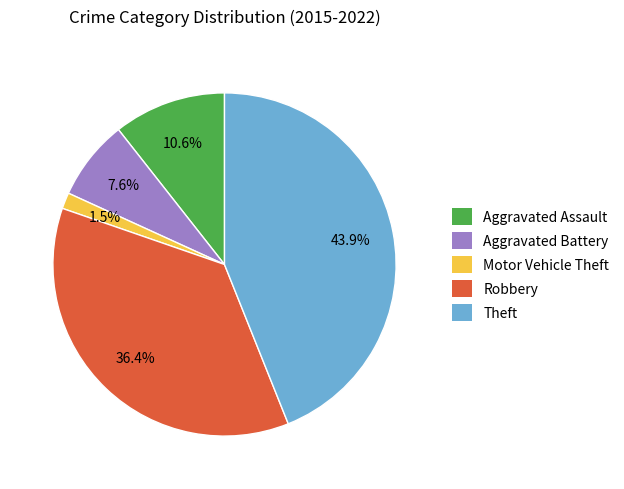

Rank the categories by value from highest to lowest.

Theft, Robbery, Aggravated Assault, Aggravated Battery, Motor Vehicle Theft